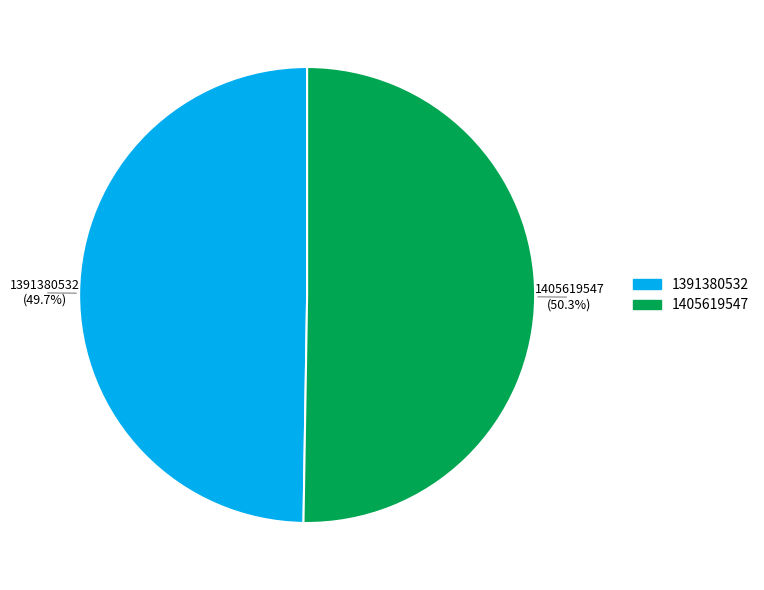

The 1391380532 slice represents 35% of the pie. True or false?

False